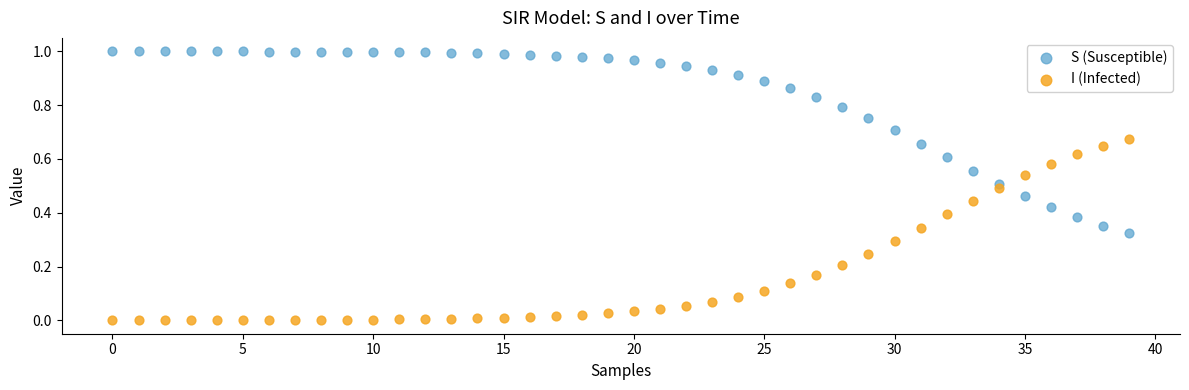

Which series reaches the maximum Y coordinate?

S (Susceptible)